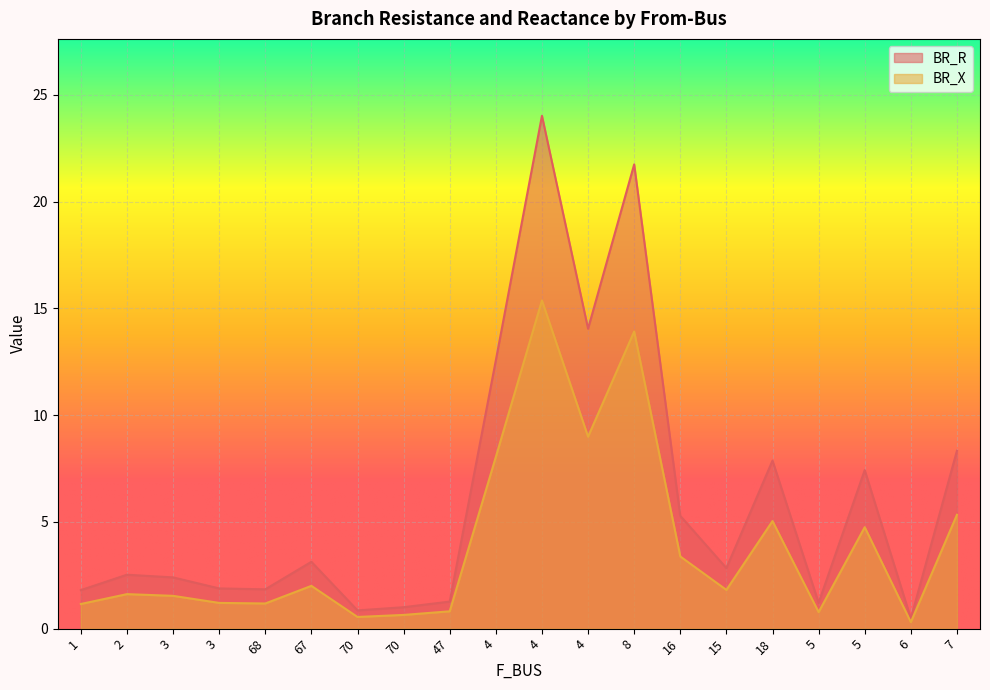

Which category has the lowest value across all series?

6